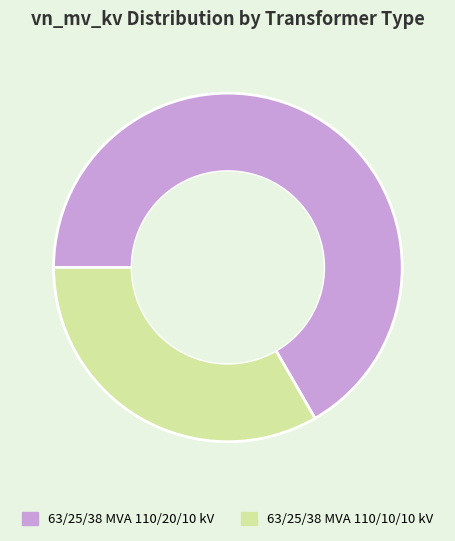

Between 63/25/38 MVA 110/10/10 kV and 63/25/38 MVA 110/20/10 kV, which is larger?

63/25/38 MVA 110/20/10 kV